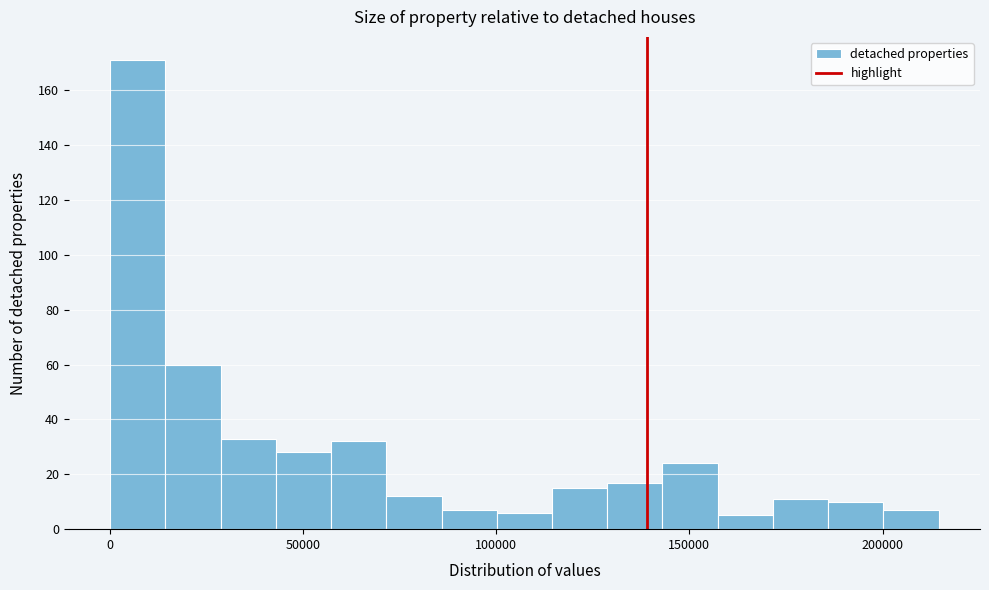

Read against the x-axis, roughly where is the centre of the tallest bar?

5000